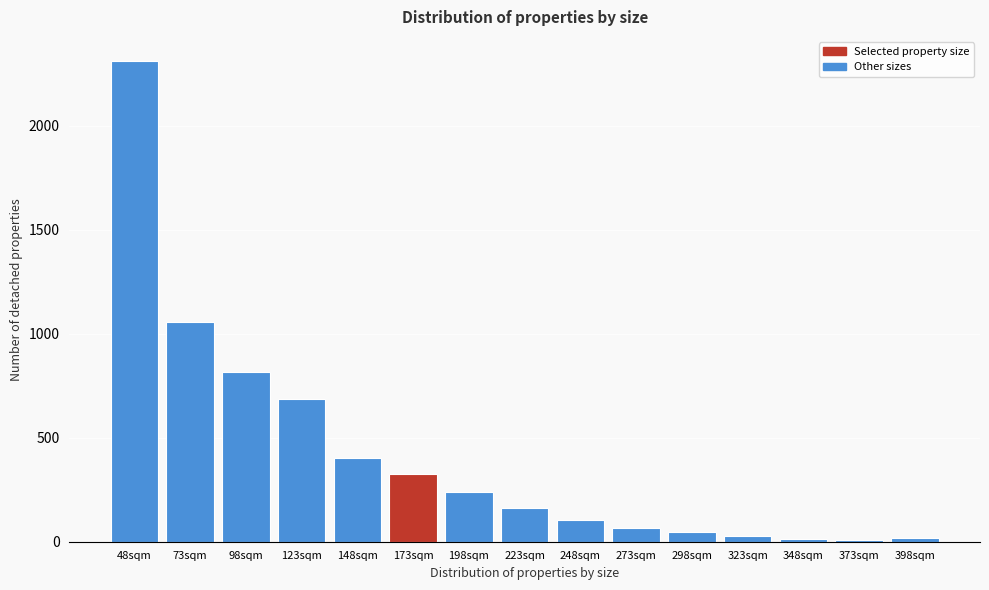

Approximately how many times larger is the value at 48sqm compared to 223sqm?

14.1